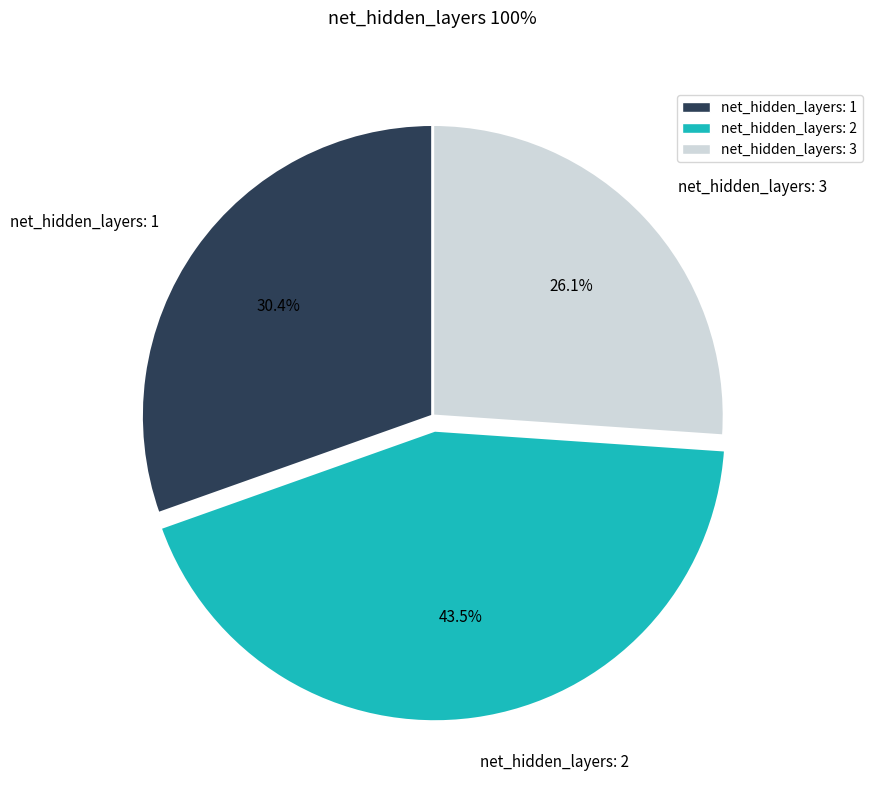

How many segments does this pie chart have?

3